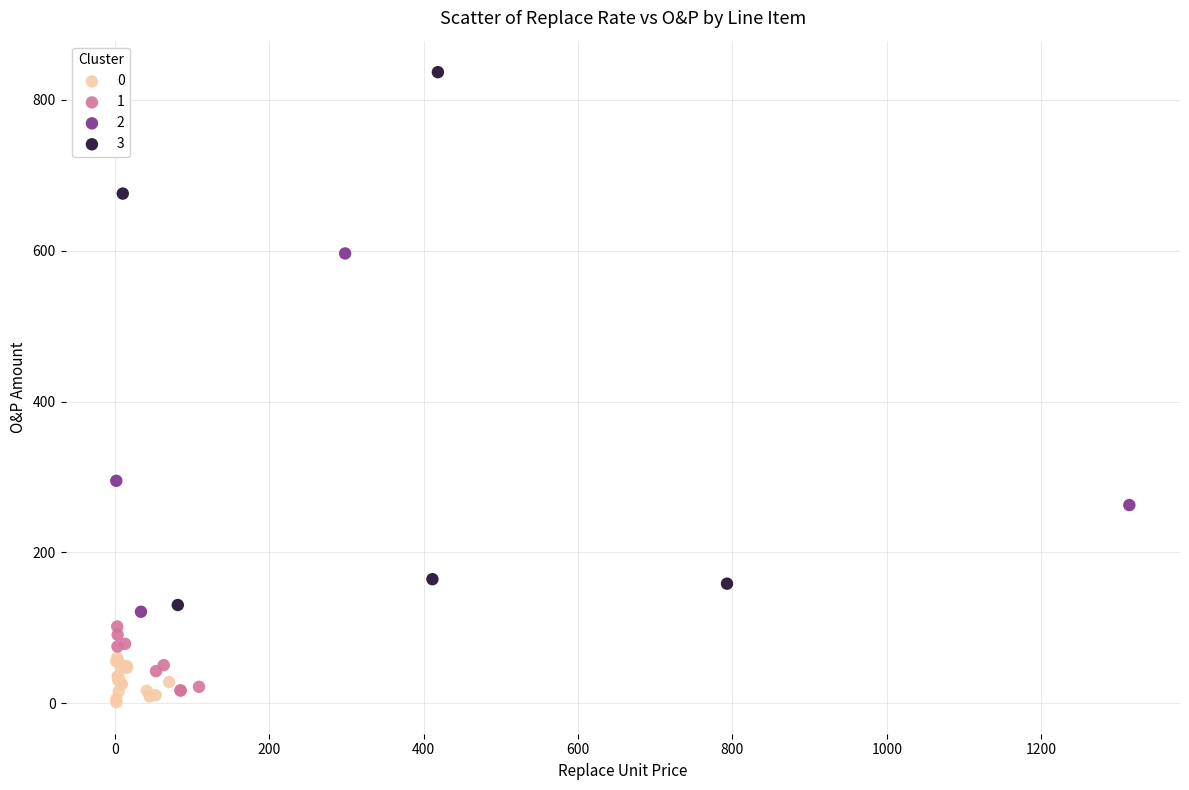

Which series reaches the maximum Y coordinate?

3